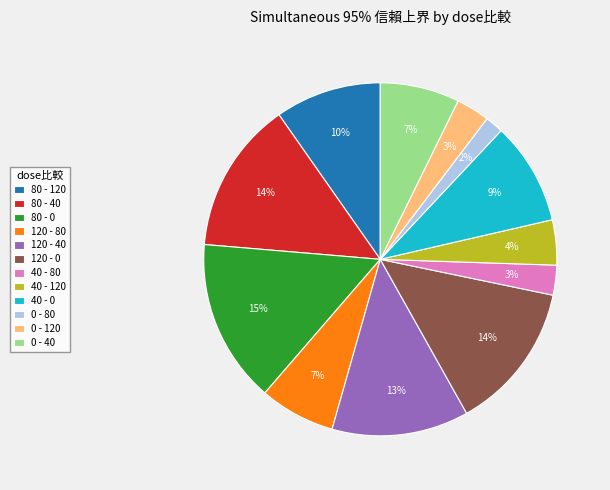

To the nearest percent, what is the average slice percentage?

8%